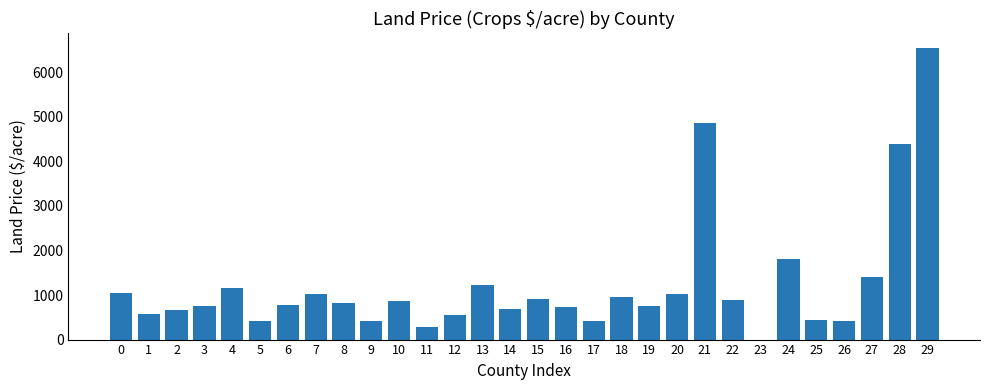

What is the greatest value displayed?

6549